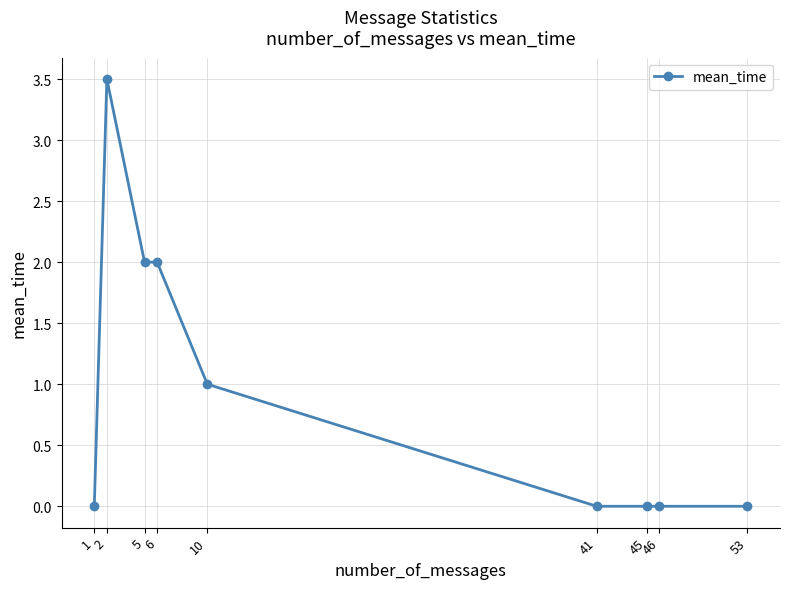

Count the number of categories in the chart.

9